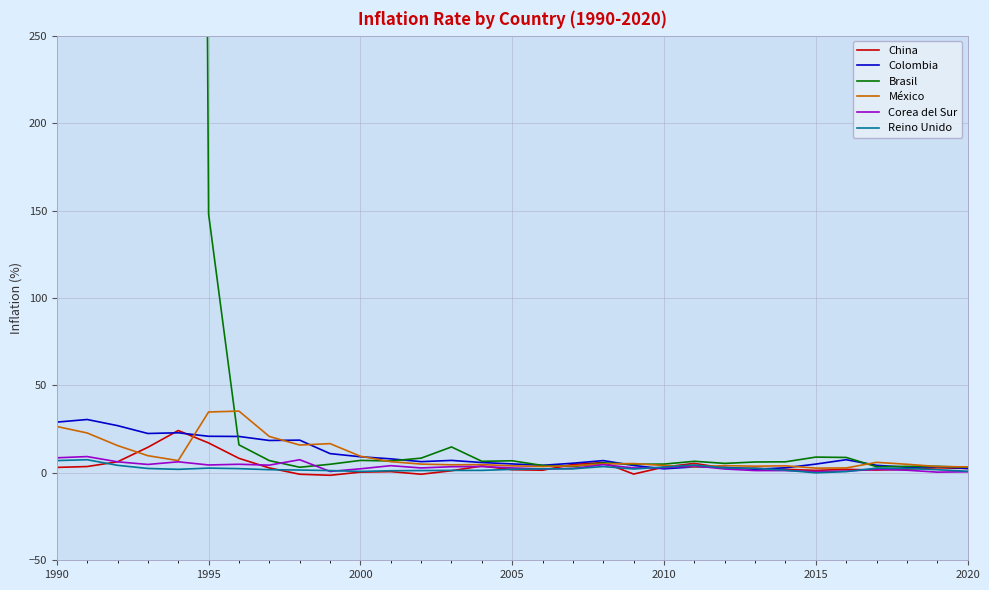

The Colombia series shows 29.0 at 1990. True or false?

True